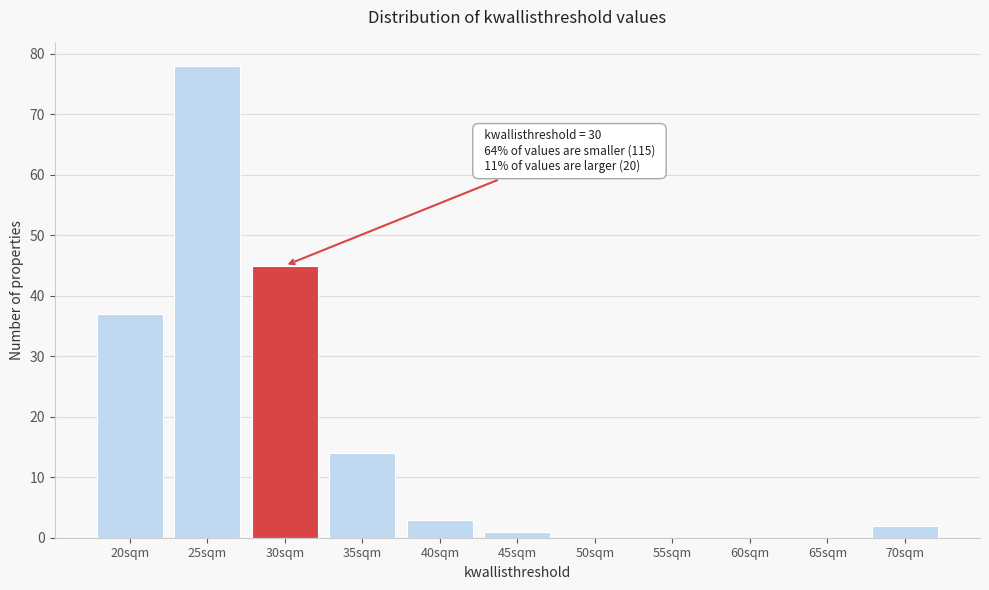

Reading left to right, transcribe all the data shown in this chart.

20sqm=37	25sqm=78	30sqm=45	35sqm=14	40sqm=3	45sqm=1	50sqm=0	55sqm=0	60sqm=0	65sqm=0	70sqm=2